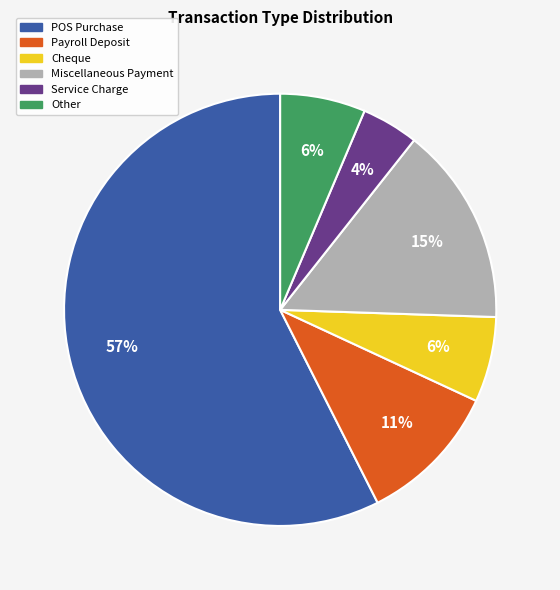

Is it true that Other is 1% of the pie?

False